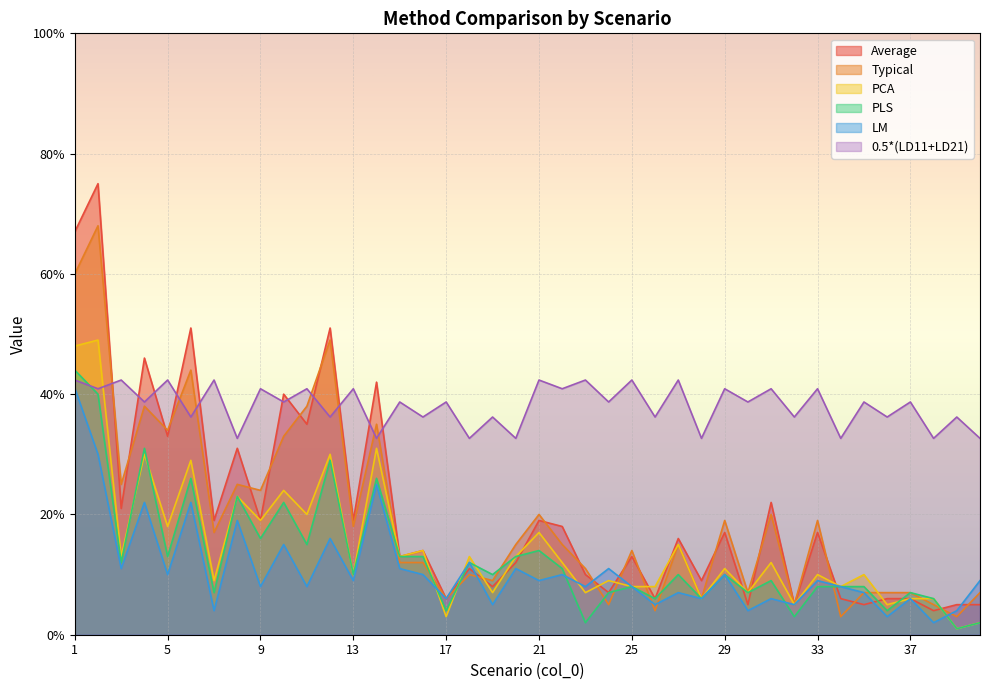

At which label is LM closest to 0?

38